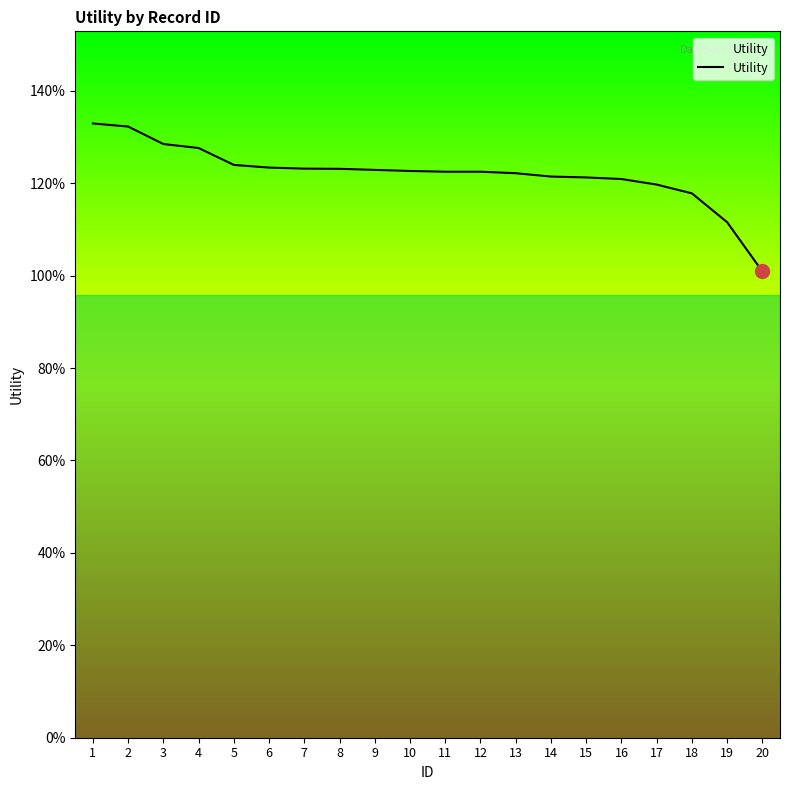

What is the sum of the values at 8 and 16?

2.4